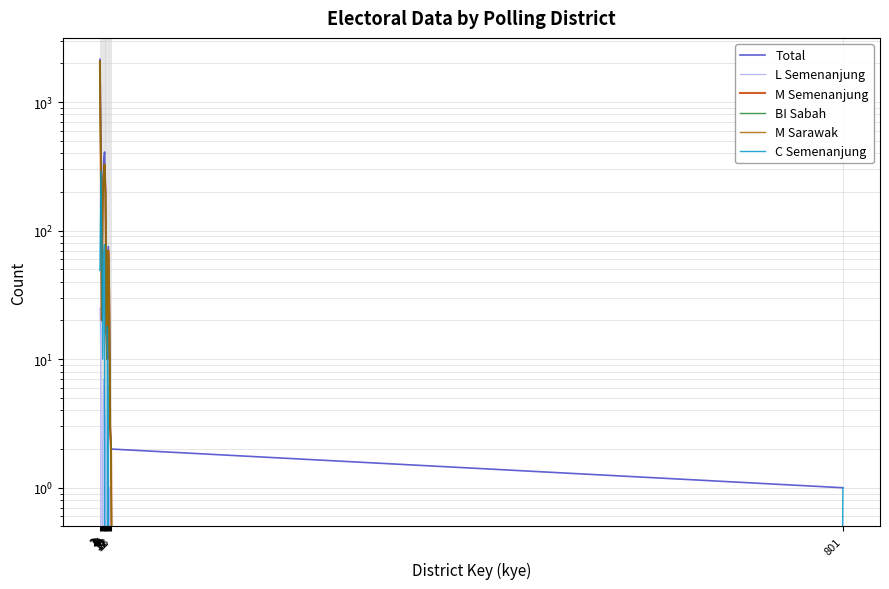

How many lines are shown in the chart?

6